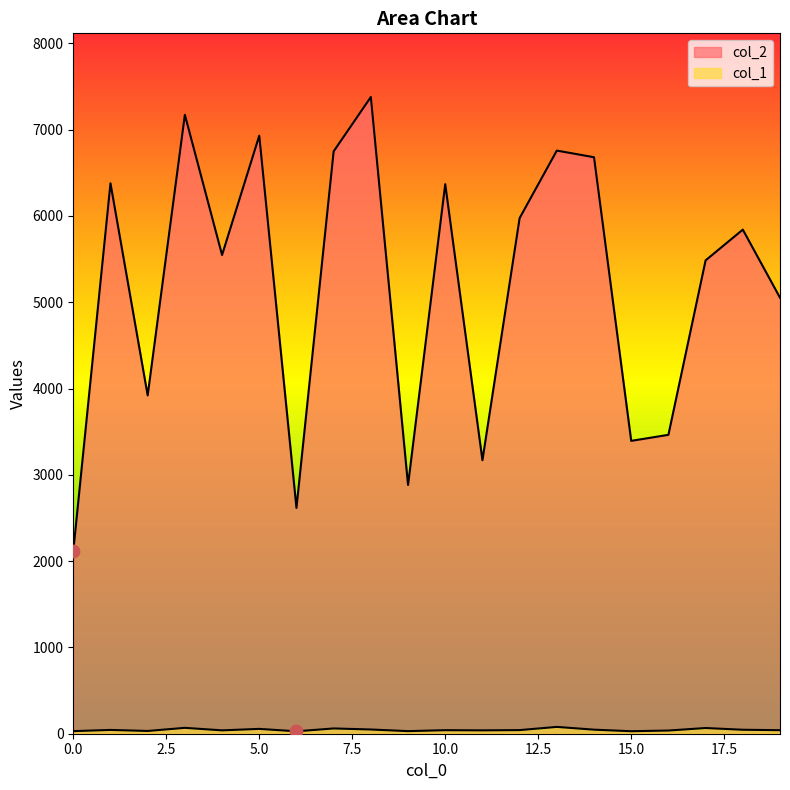

What are all the series names shown in the legend?

col_2, col_1